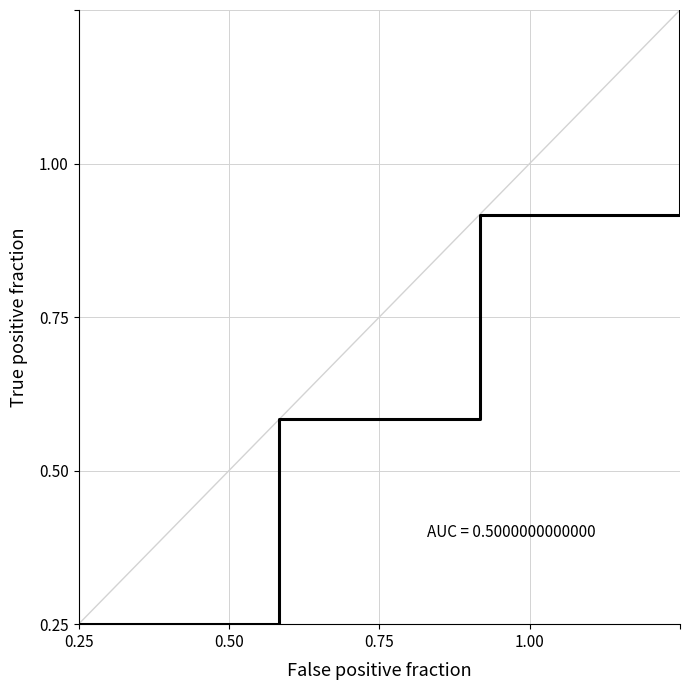

What is the sum of the values at 0.25 and 0.75?

0.7